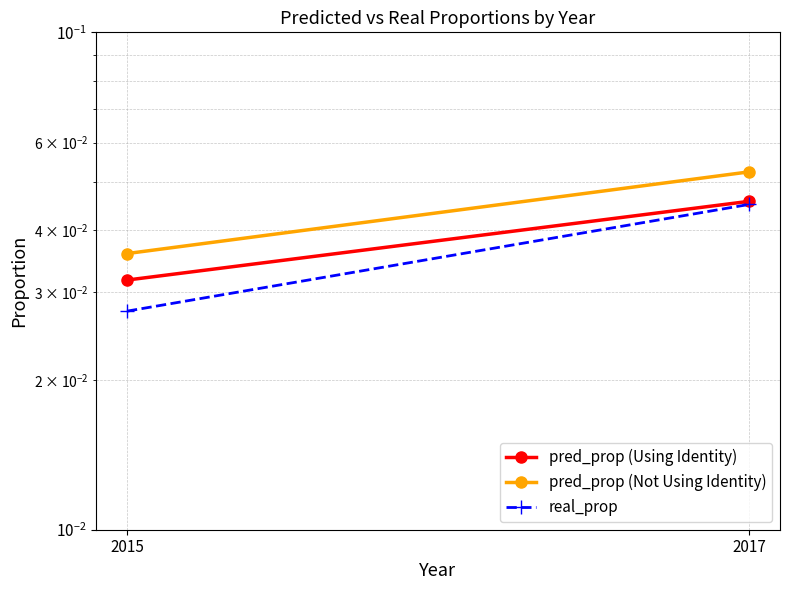

Which series has the largest total across all categories?

pred_prop (Not Using Identity)